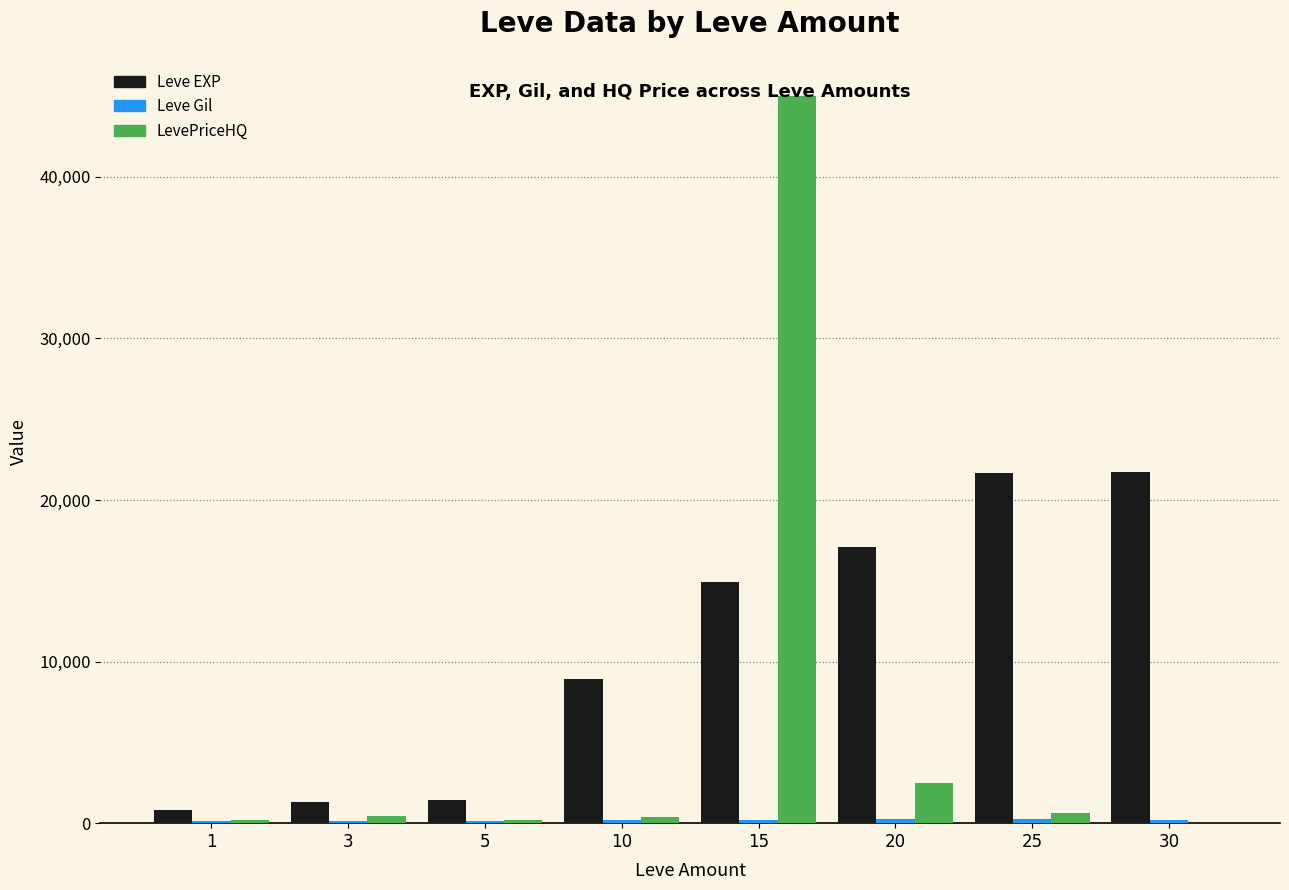

What is the highest value of the LevePriceHQ series?

45000.0